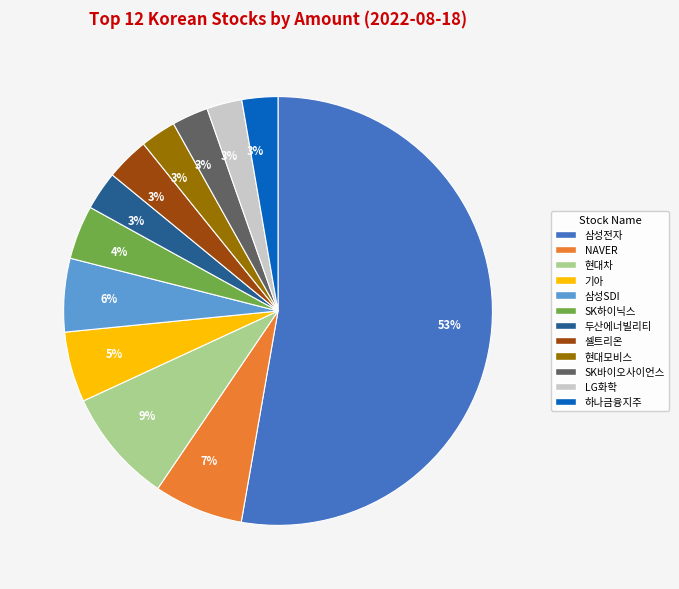

Which slice is the largest?

삼성전자